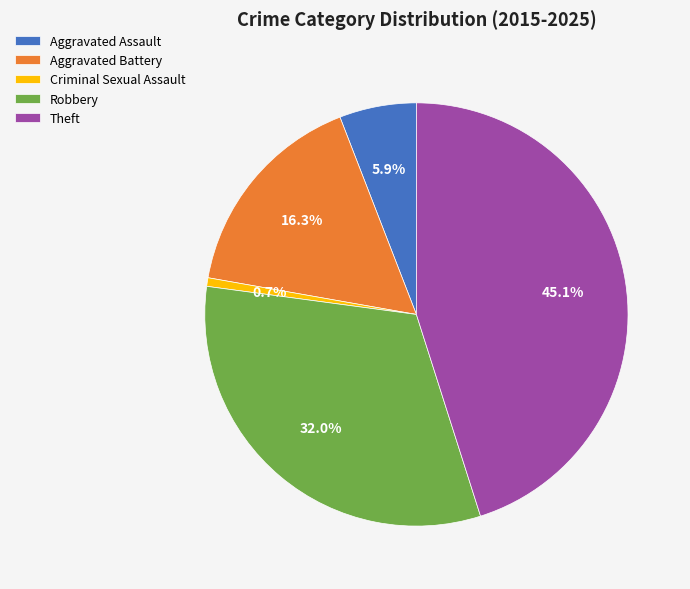

What portion of the pie excludes Aggravated Assault?

94.1%